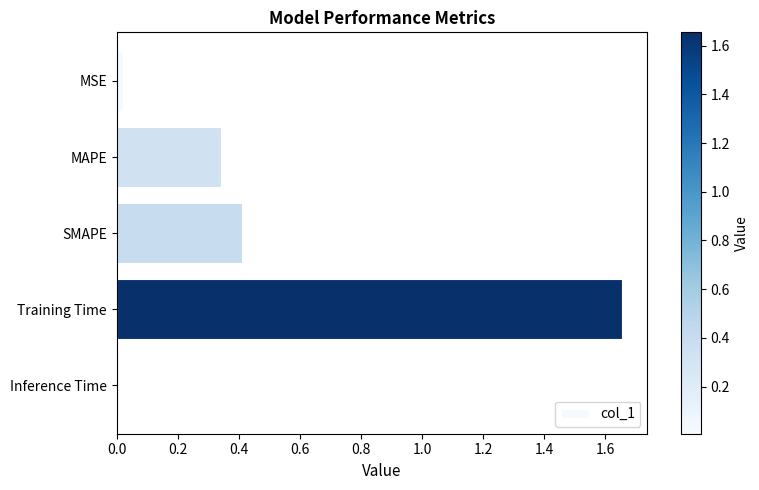

Is it true that the value at SMAPE is 0.7?

False